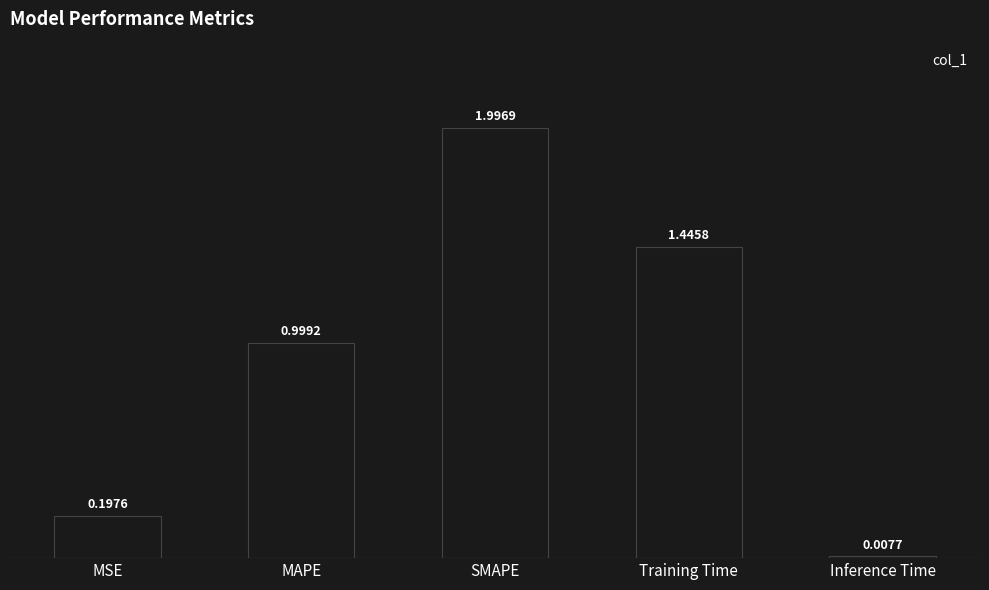

What is the difference between the maximum and minimum values?

2.0